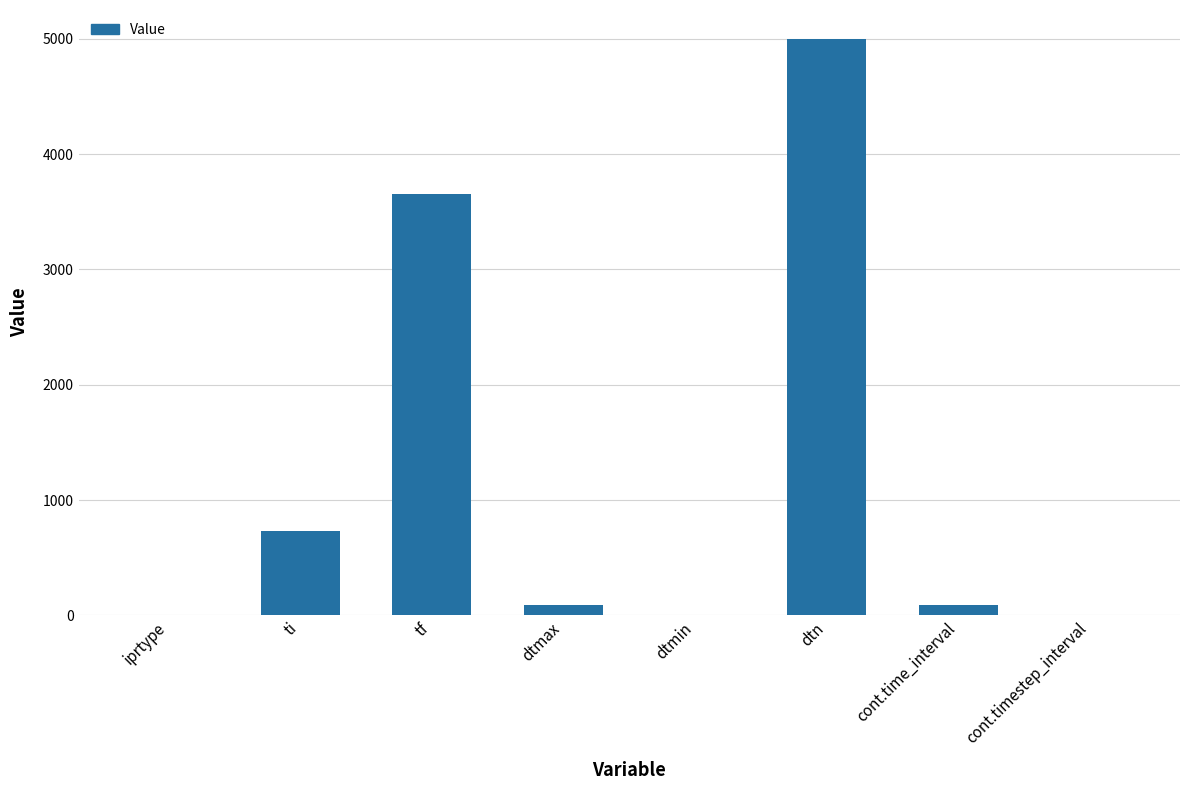

Which category has the highest value across all series?

dtn